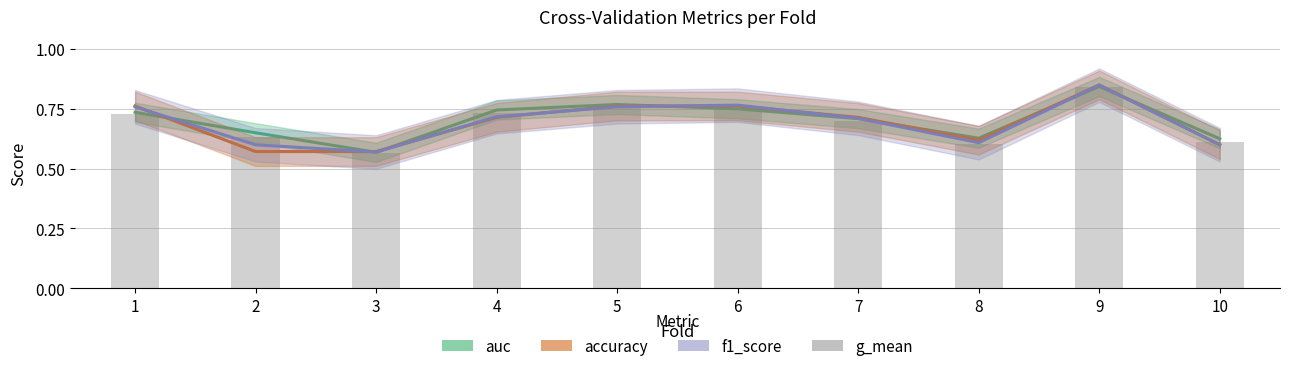

Count the auc values in the range 0 to 1.

10